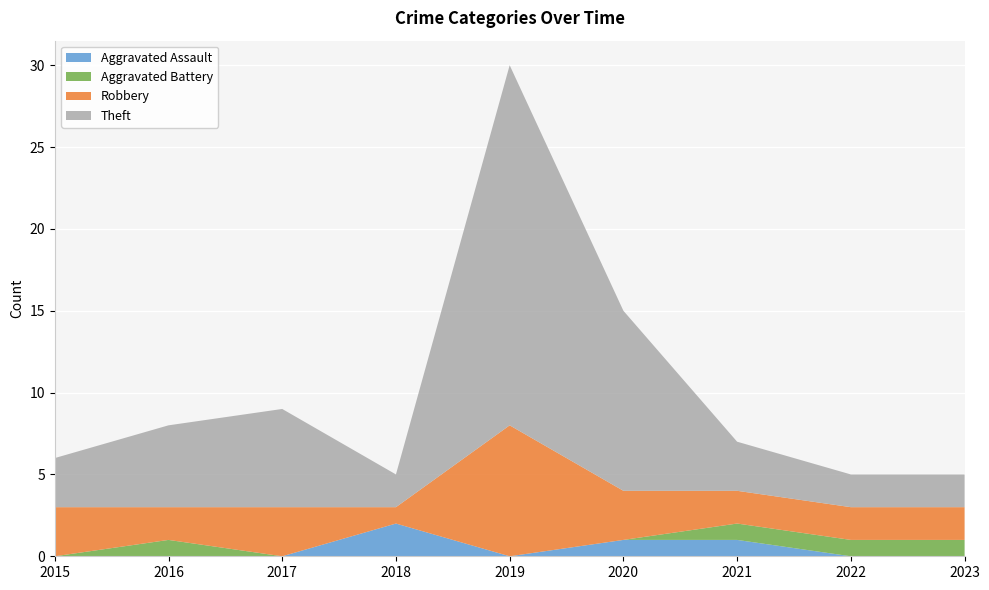

Reading left to right, list all the values displayed in this chart.

Aggravated Assault: 0	0	0	2	0	1	1	0	0
Aggravated Battery: 0	1	0	0	0	0	1	1	1
Robbery: 3	2	3	1	8	3	2	2	2
Theft: 3	5	6	2	22	11	3	2	2